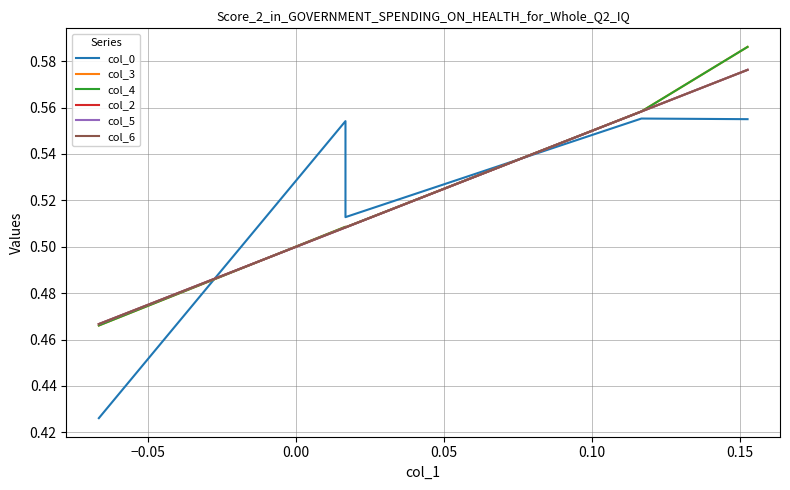

At how many categories does at least one series exceed 0?

5